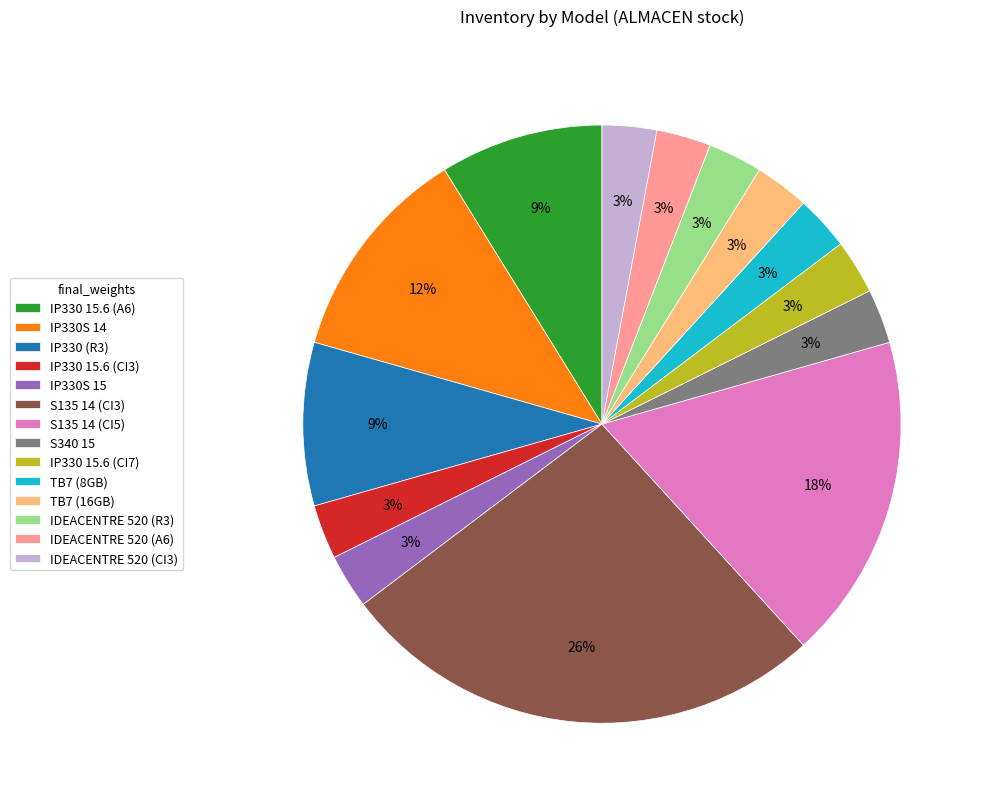

How many segments does this pie chart have?

14